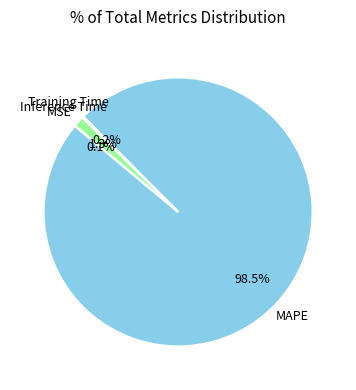

Is there a majority slice in this chart?

Yes